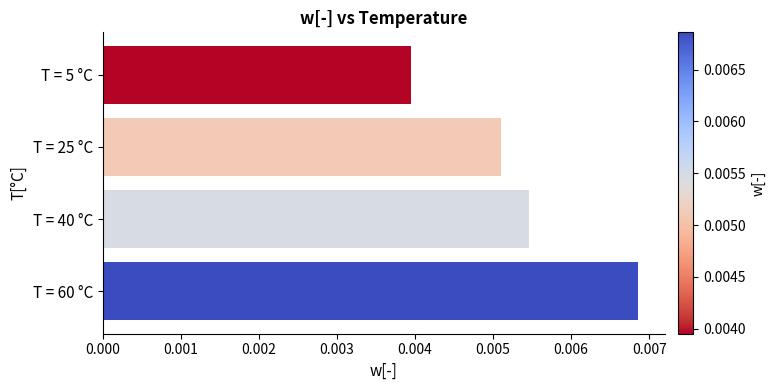

What is the label of the 2nd bar from the bottom?

T = 40 °C